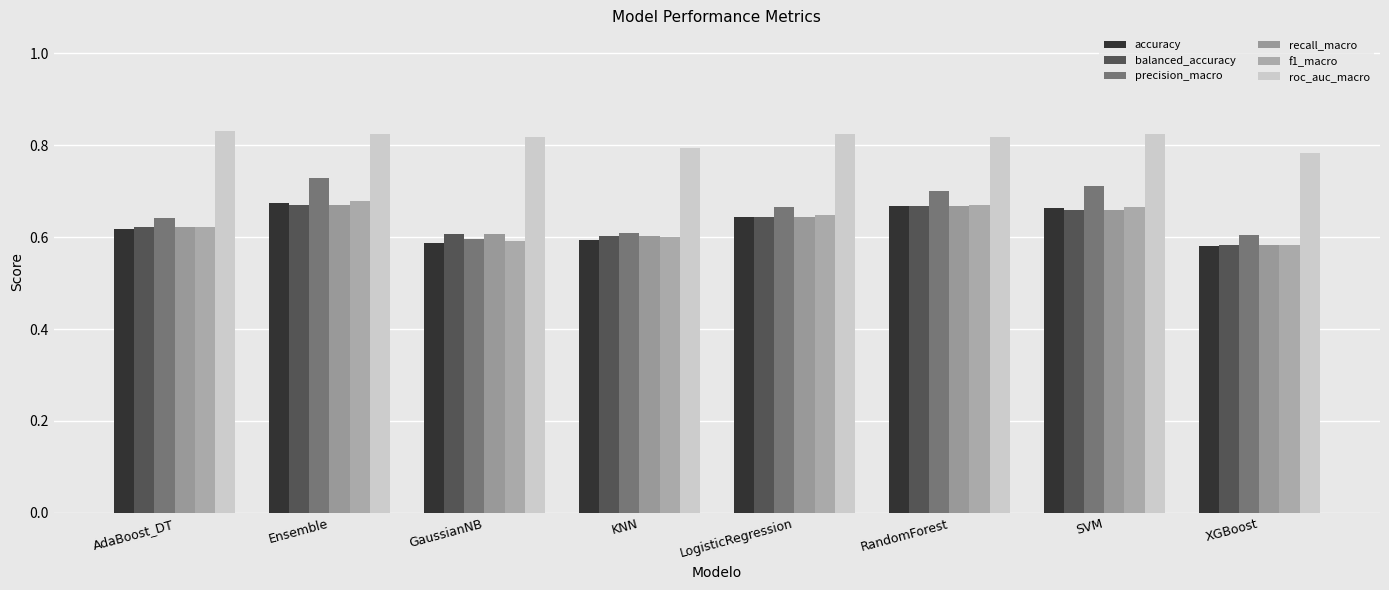

At which label does recall_macro reach its peak?

Ensemble